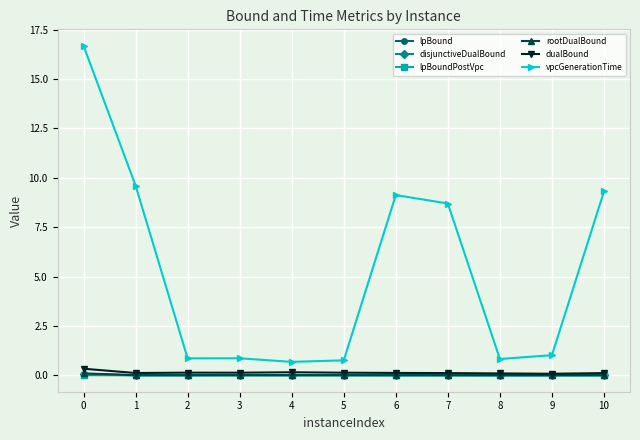

True or false: disjunctiveDualBound and vpcGenerationTime cross at least once.

False